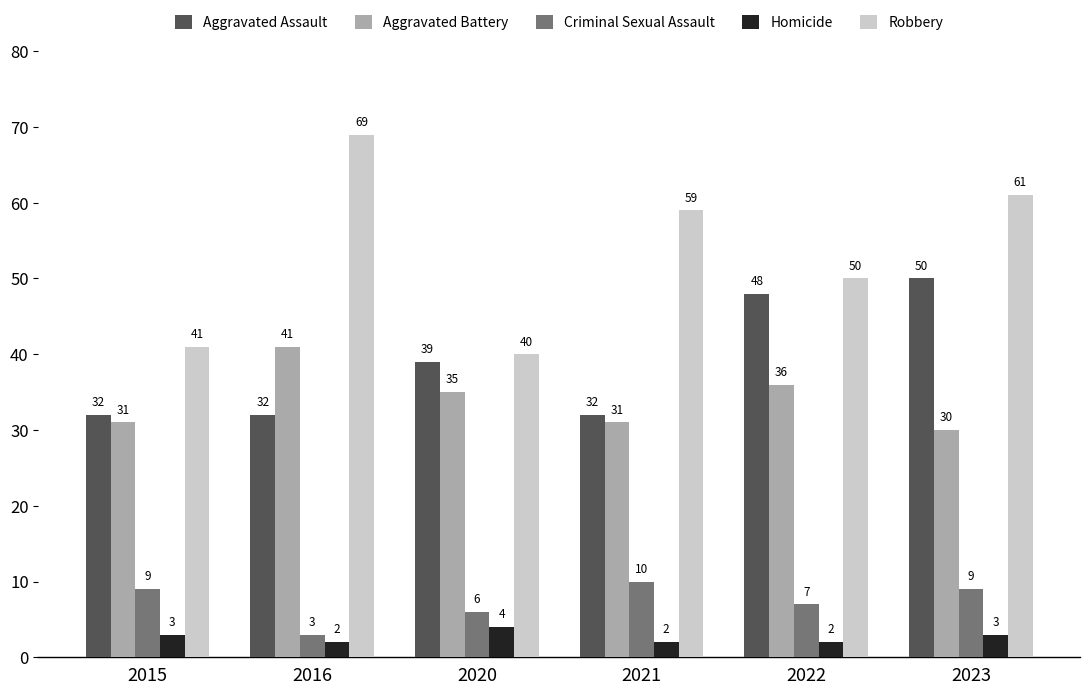

What is the total value across all series at 2015?

116